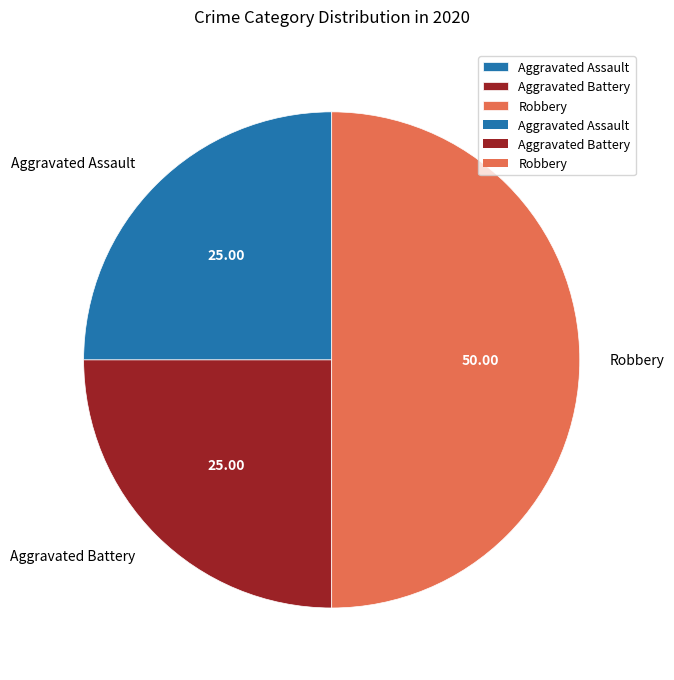

Approximately how many times larger is the value at Aggravated Battery compared to Robbery?

0.5